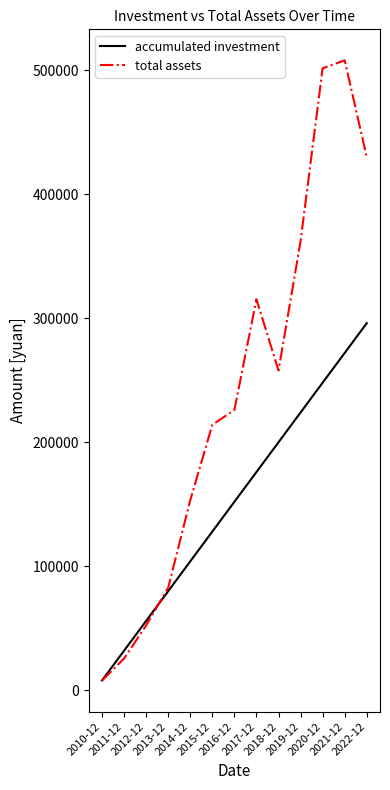

Reading left to right, extract all data points from this chart.

accumulated investment: 8000.0	32000.0	56000.0	80000.0	104000.0	128000.0	152000.0	176000.0	200000.0	224000.0	248000.0	272000.0	296000.0
total assets: 7908.7	25685.6	52348.7	82813.6	153292.7	214081.4	226023.3	315263.0	257772.9	362098.1	501442.2	507834.4	429691.2